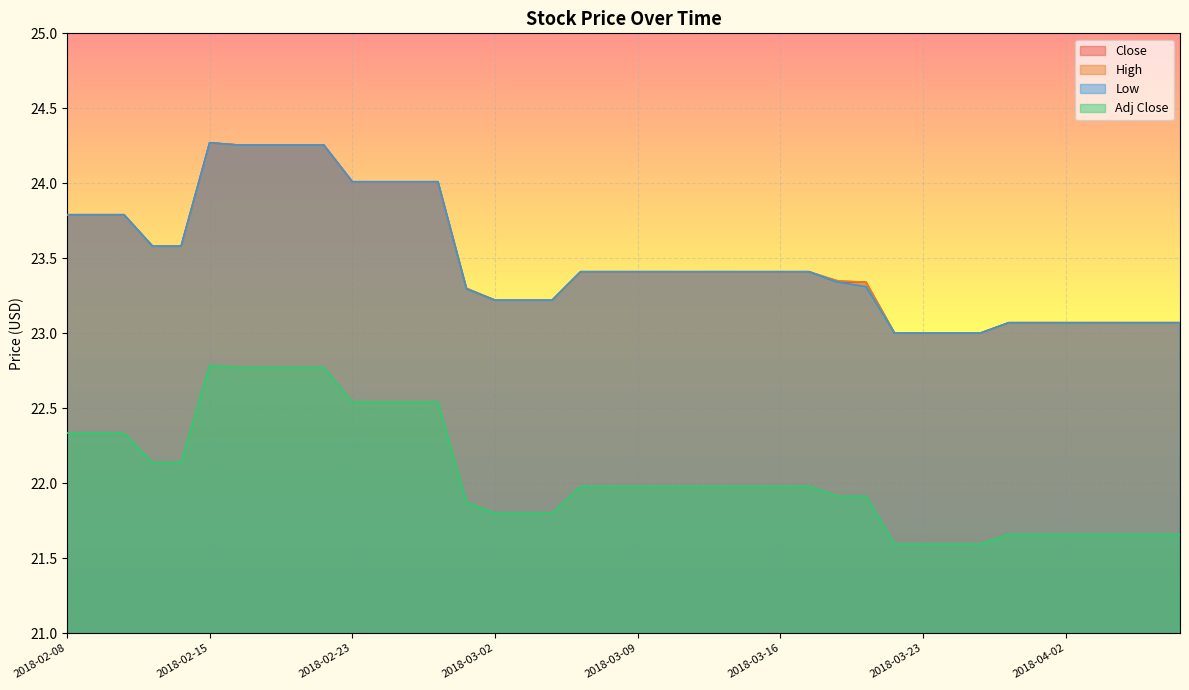

How many lines are shown in the chart?

4